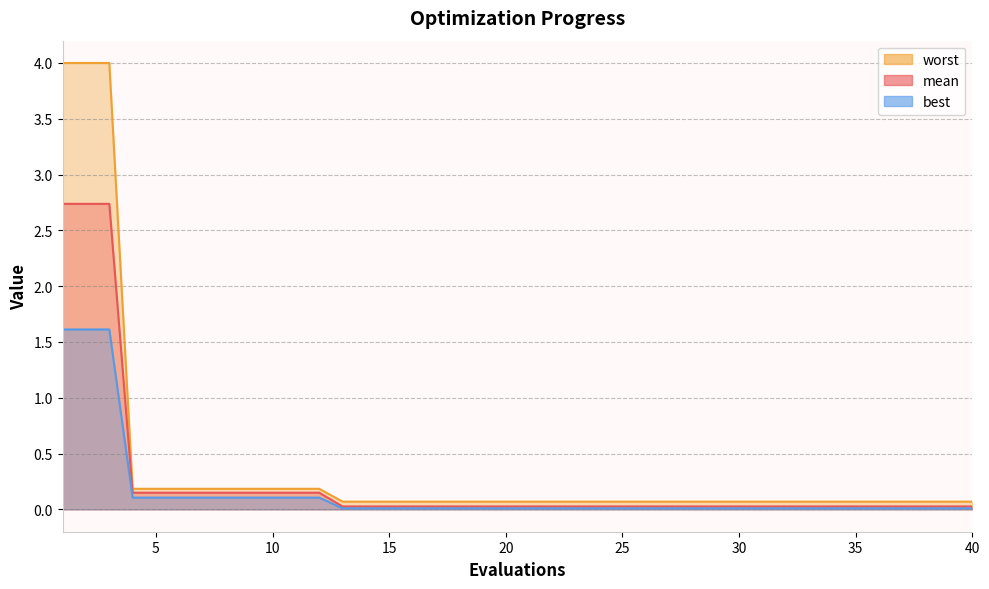

The worst series shows 0.0 at 35. True or false?

False